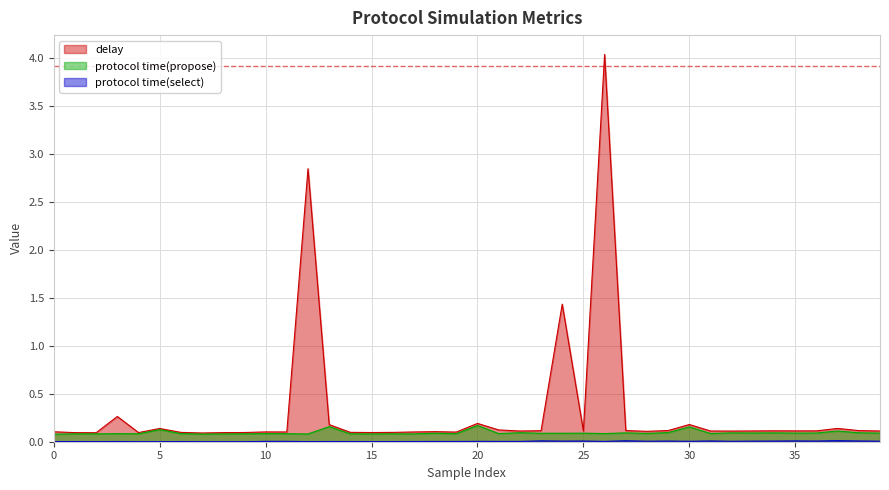

The delay series shows 0.1 at 15. True or false?

True